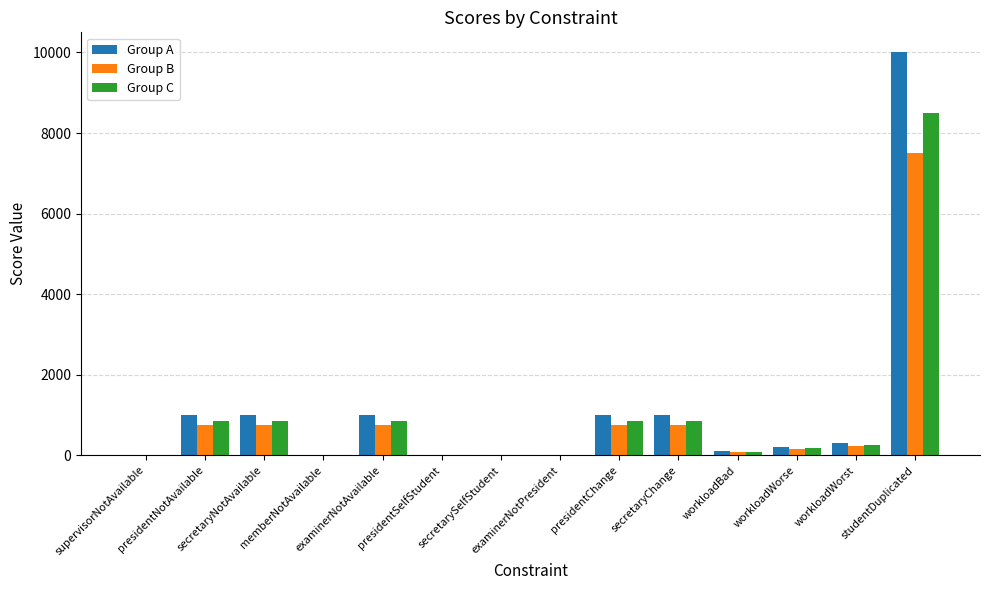

Which series has the widest spread of values?

Group A